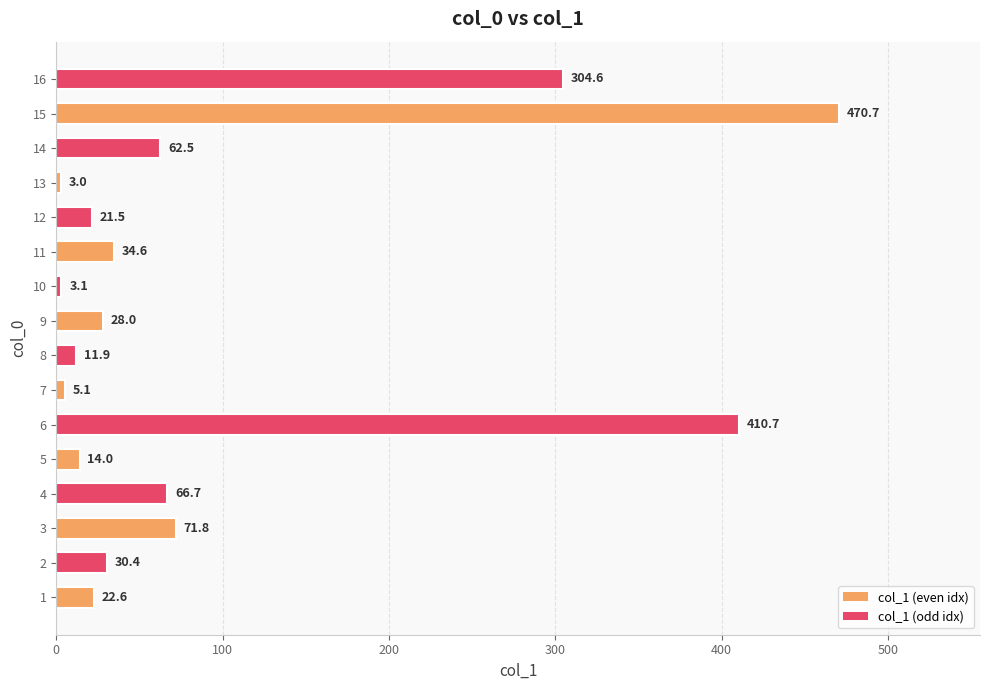

What is the average value?

97.6